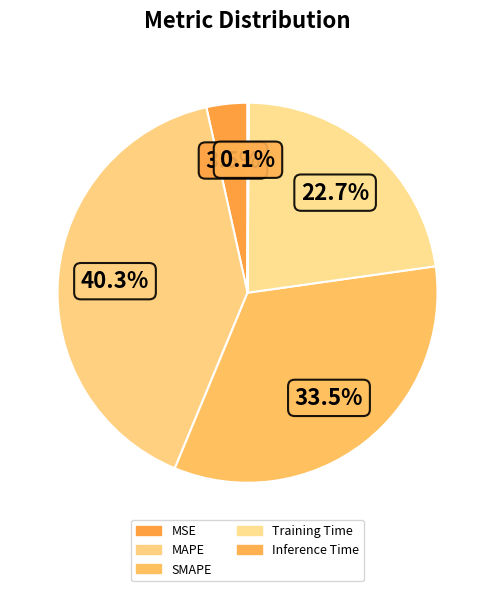

What is the largest slice in the pie chart?

MAPE